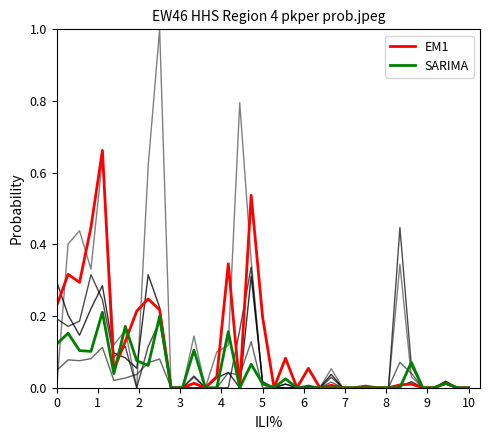

What is the average value of the EM1 series?

0.1